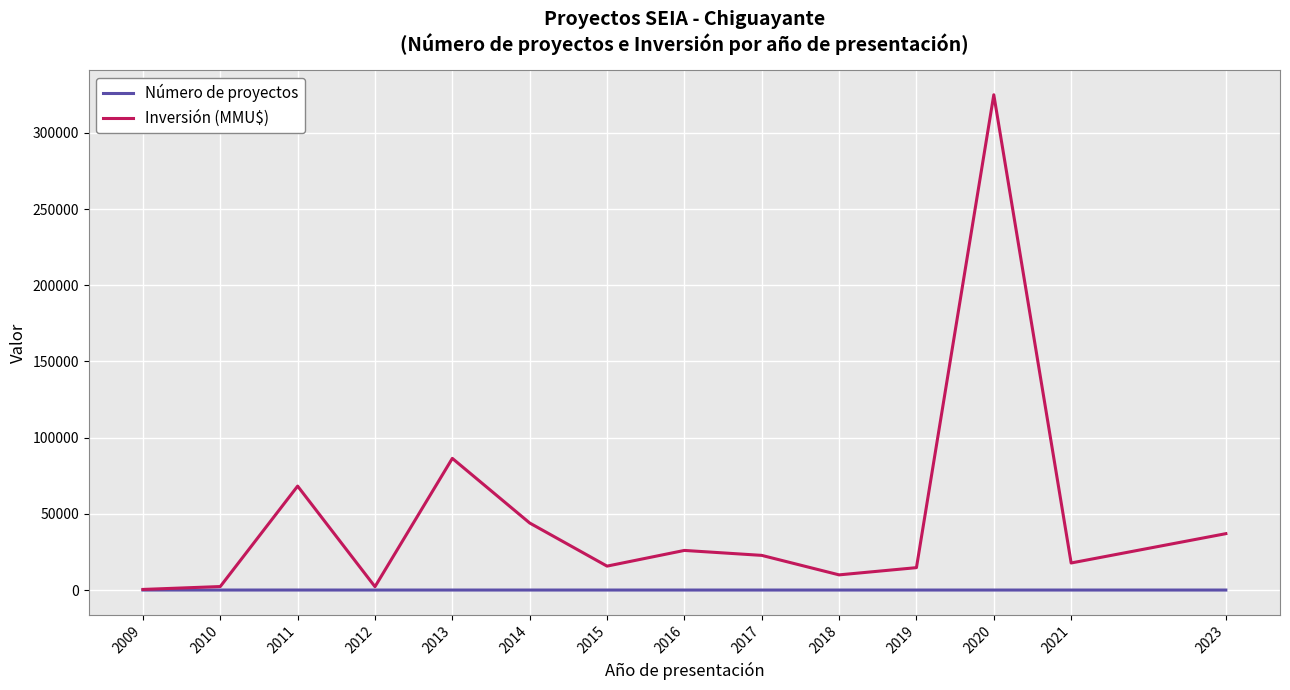

Is this an area chart (filled region under the line)?

No